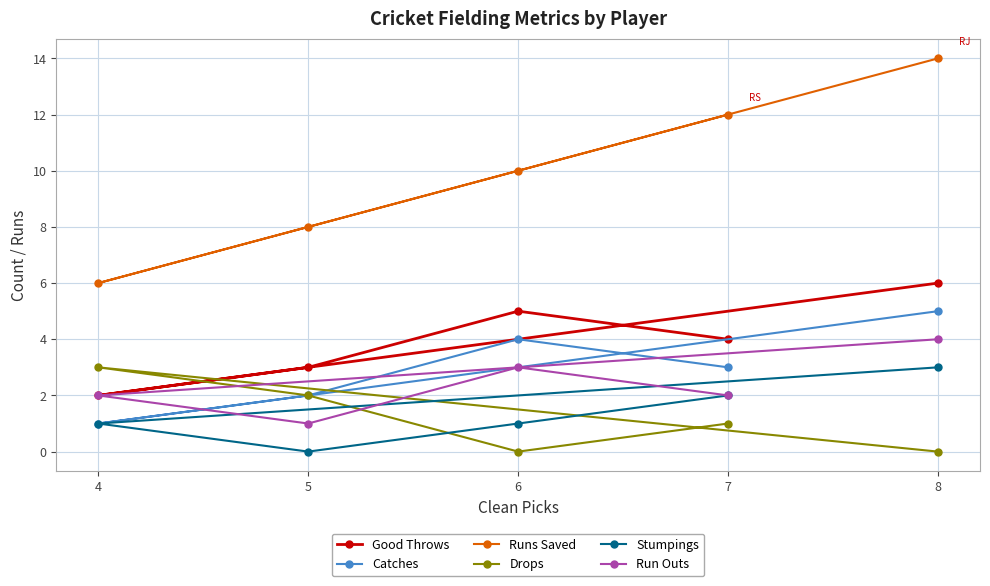

Count the Run Outs values in the range 2 to 3.

3